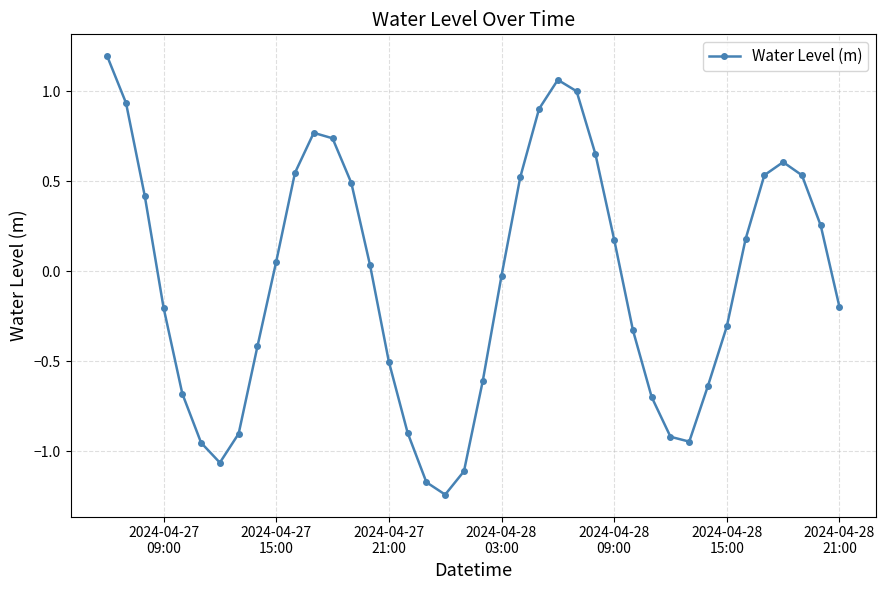

What is the greatest value displayed?

1.2